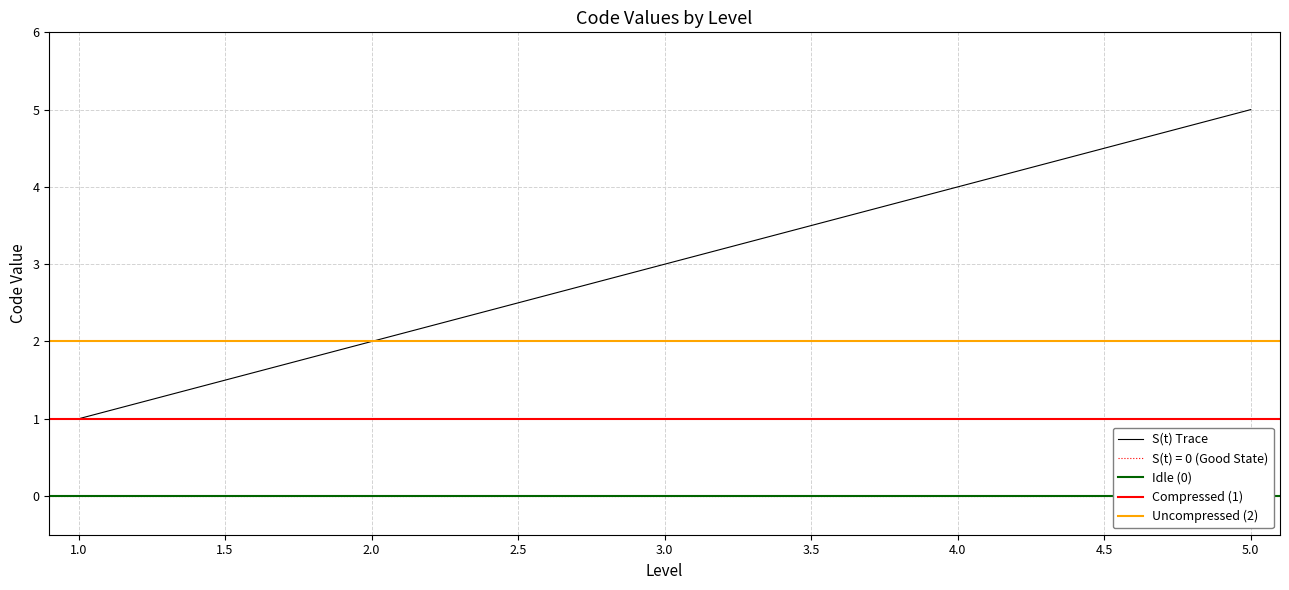

Reading left to right, extract all data points from this chart.

1=1	2=2	3=3	4=4	5=5